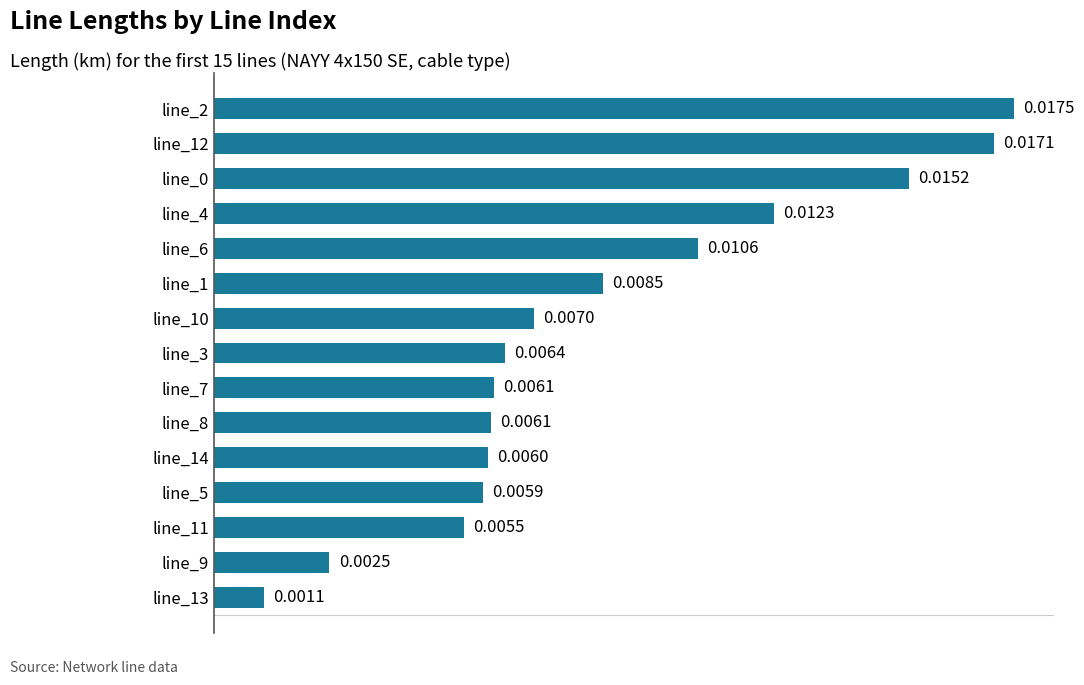

What is the sum of all values?

0.1